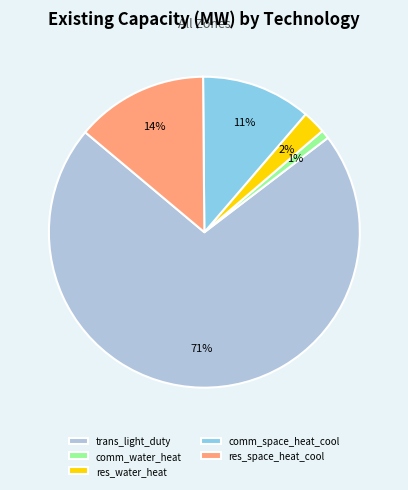

Combined, do trans_light_duty and res_water_heat account for over 50%?

Yes